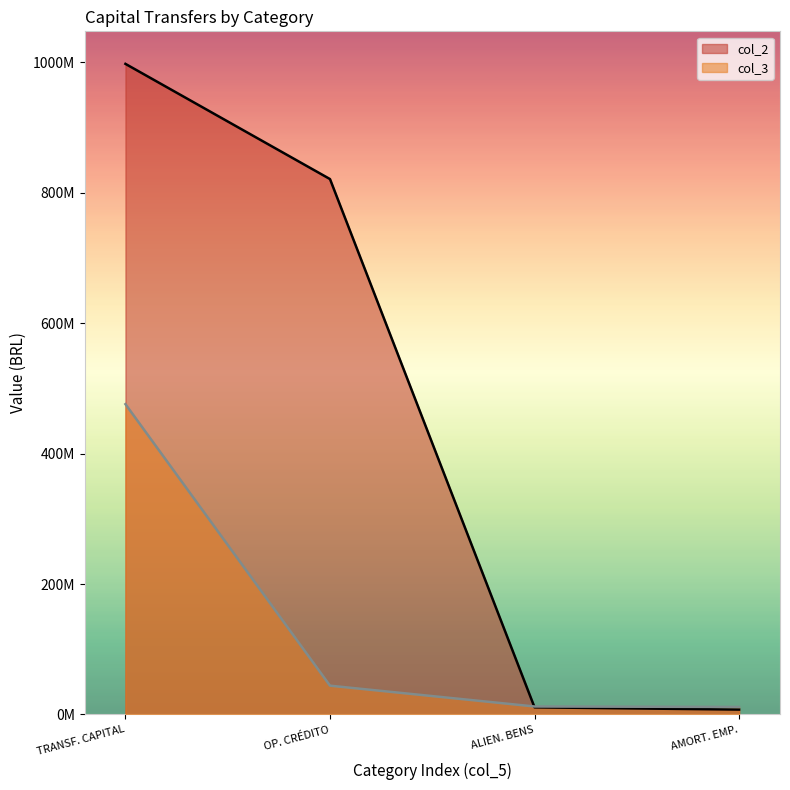

At which label is col_2 closest to 502480188?

OP. CRÉDITO